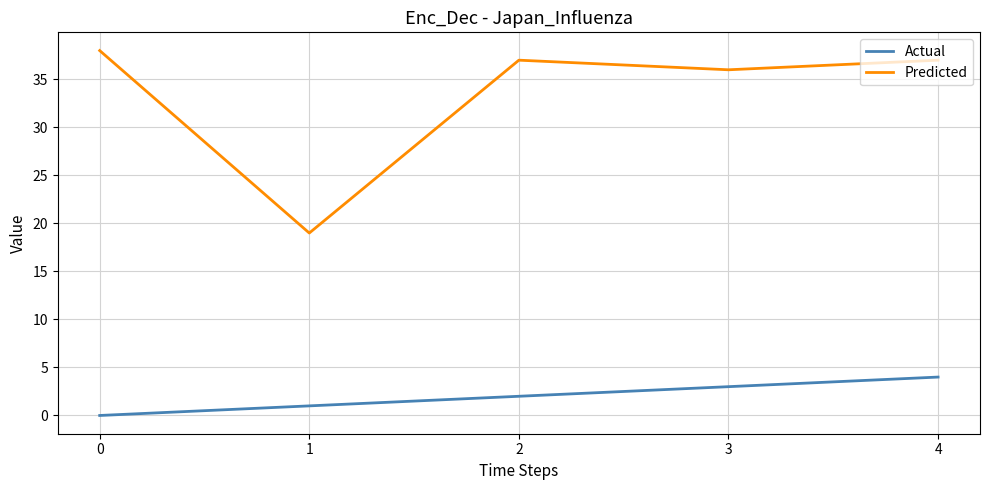

What are all the series names shown in the legend?

Actual, Predicted